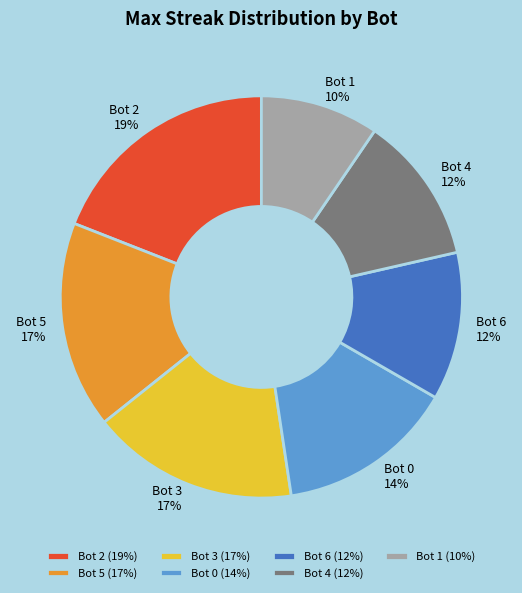

Does Bot 6 represent more than half of the total?

No